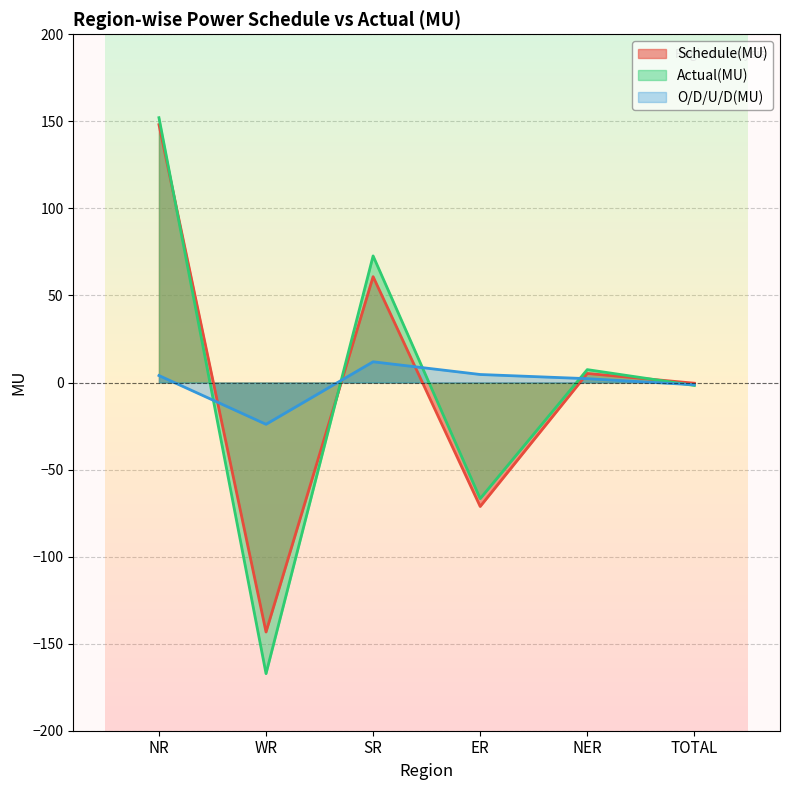

How many lines are shown in the chart?

3